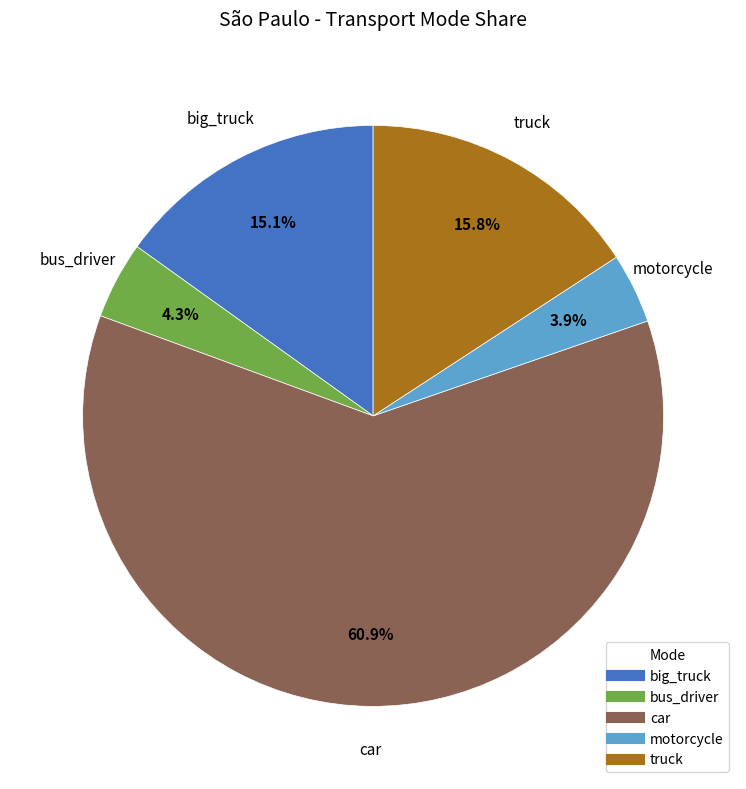

Which category has the biggest portion of the pie?

car